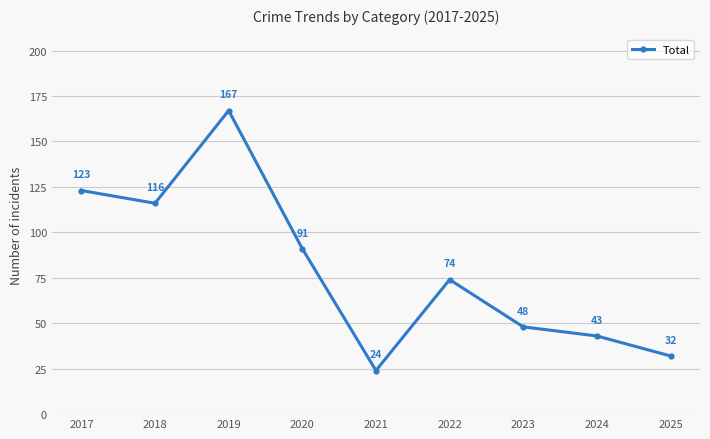

What is the smallest value displayed?

24